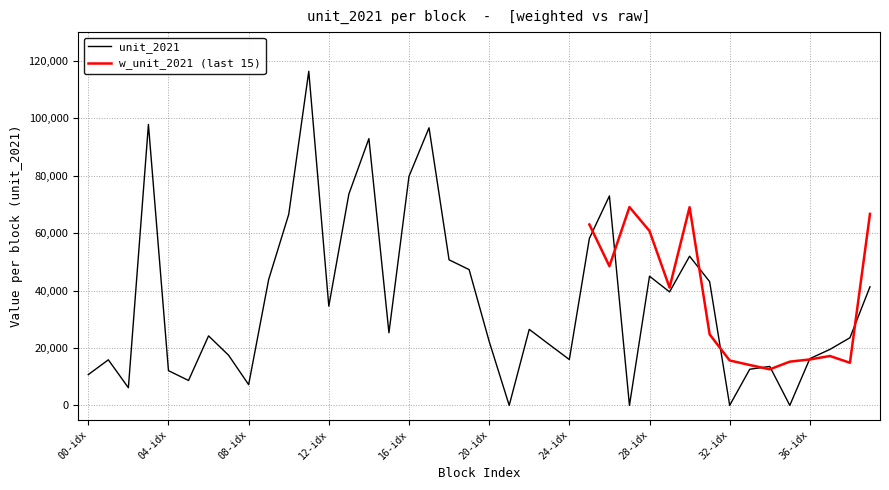

What is the average value?

36276